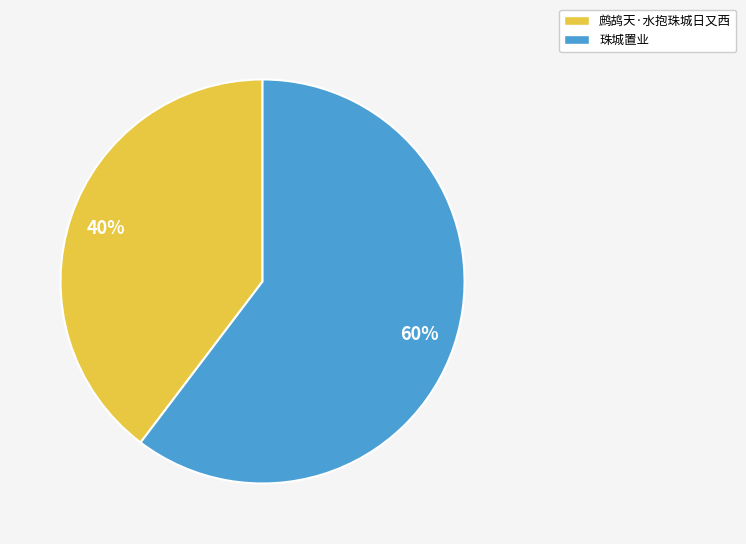

The 鹧鸪天·水抱珠城日又西 slice represents 32% of the pie. True or false?

False